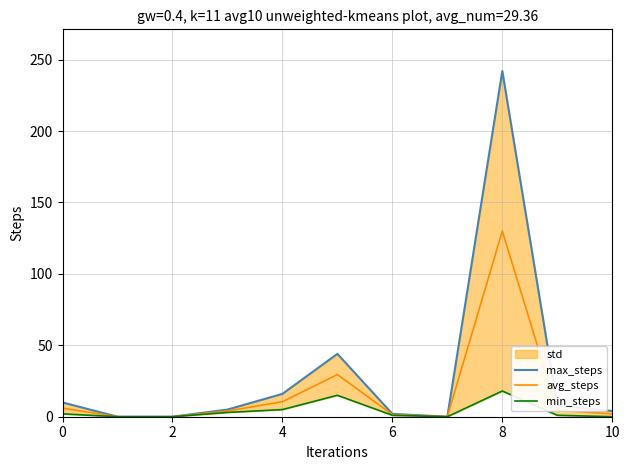

Rank the series by their average value, from highest to lowest.

max_steps, avg_steps, min_steps